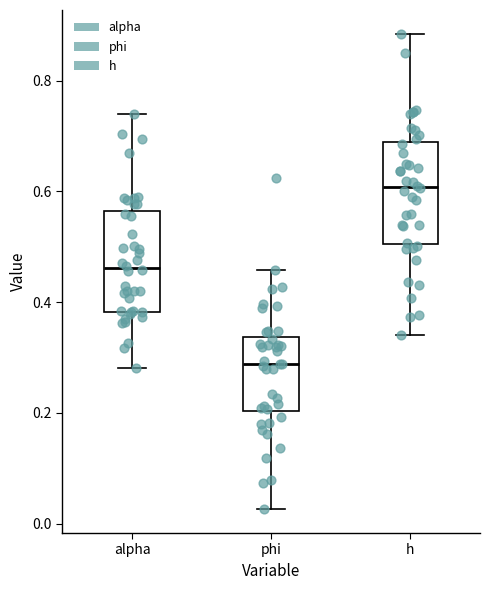

Which box's median line is the lowest?

phi